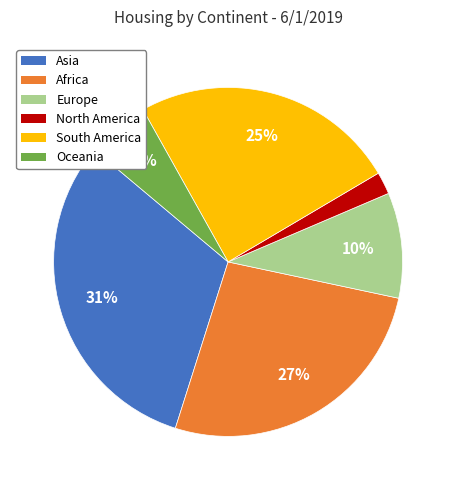

What percentage is the South America slice, to the nearest percent?

25%